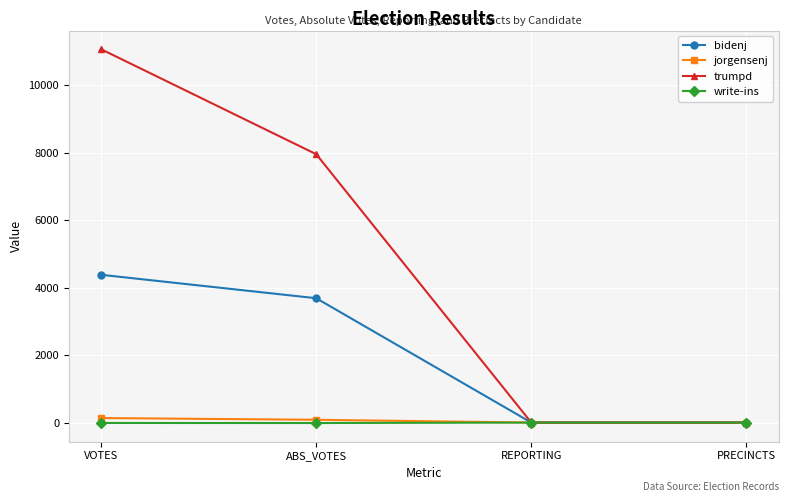

Where is bidenj nearest to the value 2199?

ABS_VOTES